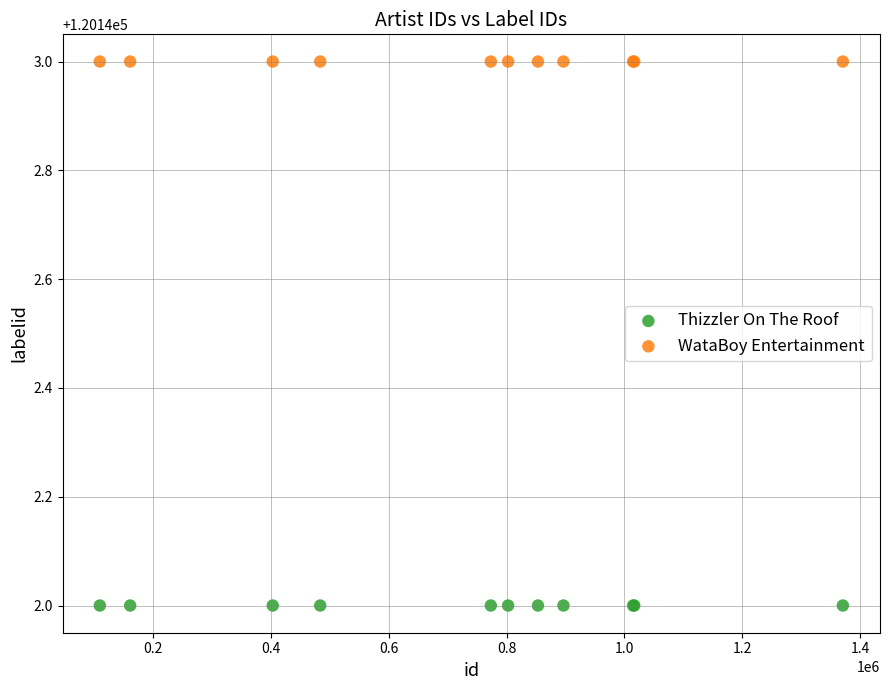

Which series contains the highest Y value?

WataBoy Entertainment